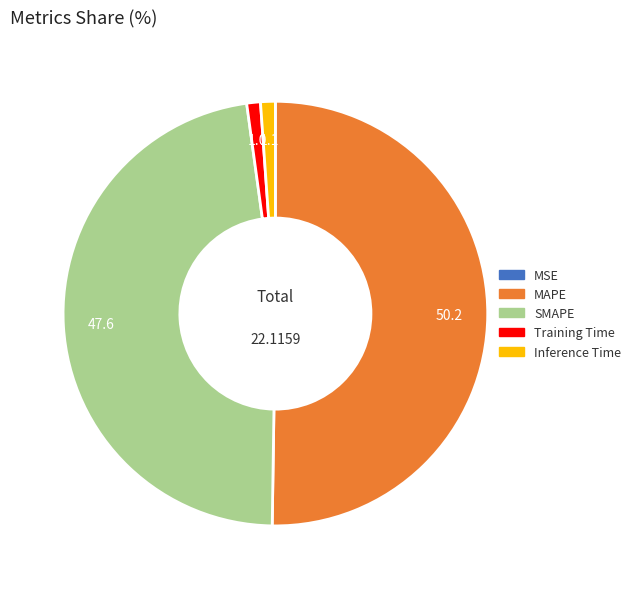

What is the largest slice in the pie chart?

MAPE